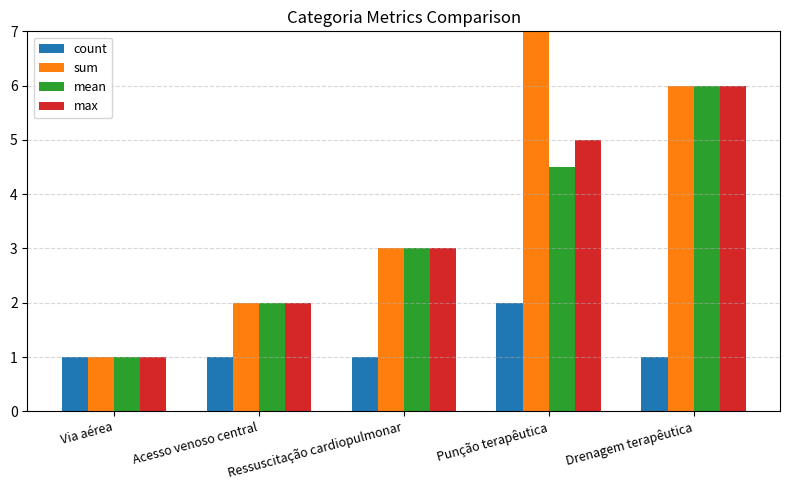

Is it true that sum equals 3.0 at Ressuscitação cardiopulmonar?

True